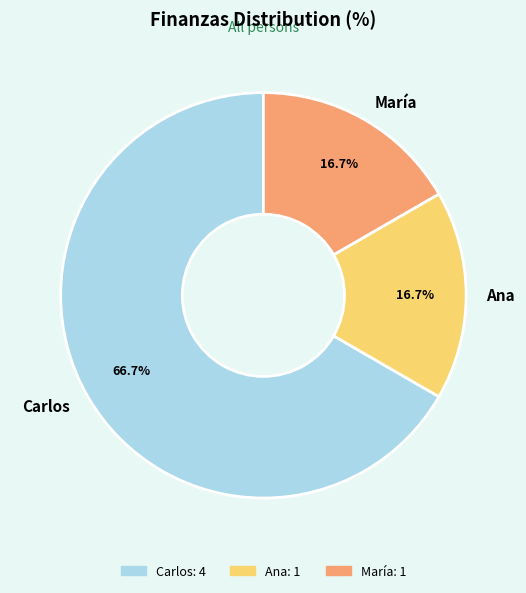

What is the largest slice in the pie chart?

Carlos